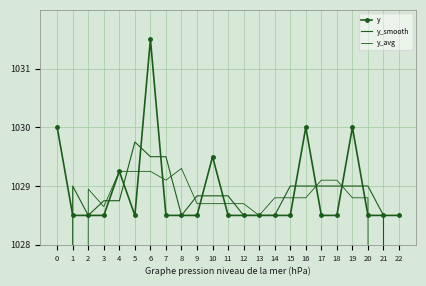

At which label does y reach its peak?

6